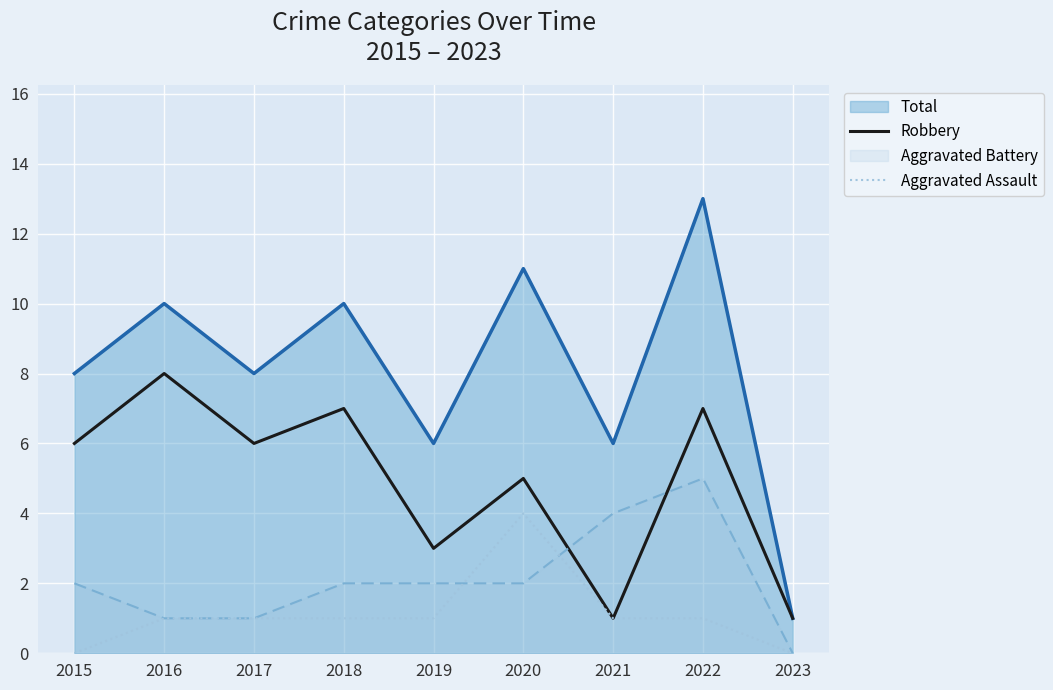

True or false: Aggravated Assault has a value of 1 at 2018.

True